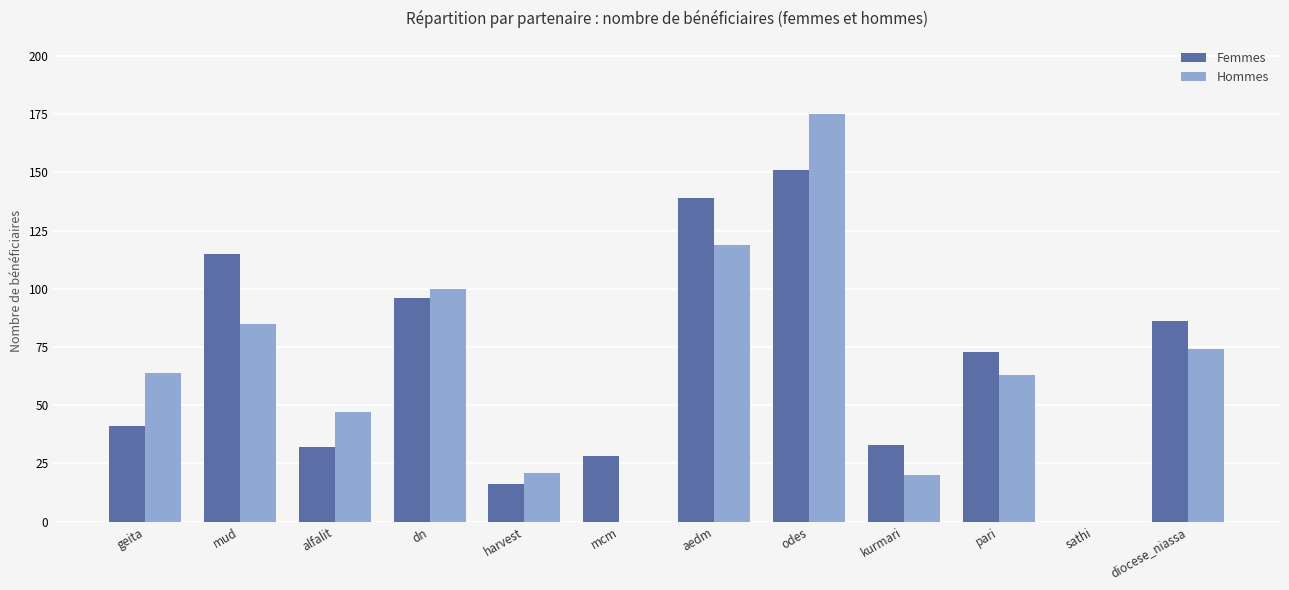

At which category is the sum across all series the highest?

odes